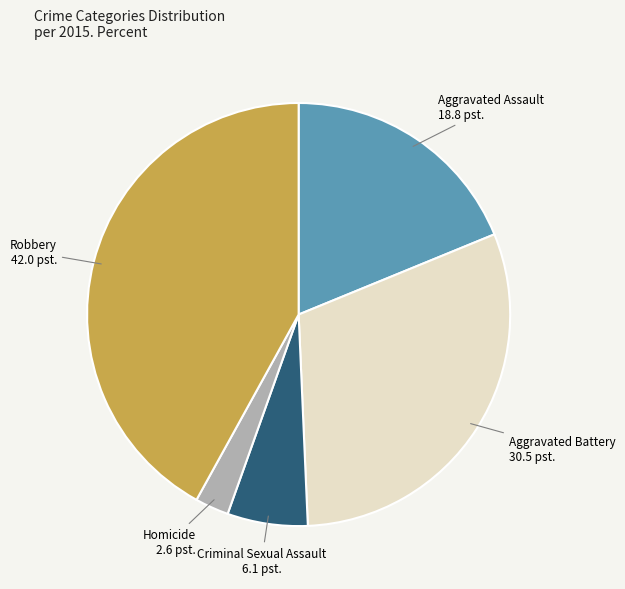

Rank the categories by value from lowest to highest.

Homicide, Criminal Sexual Assault, Aggravated Assault, Aggravated Battery, Robbery